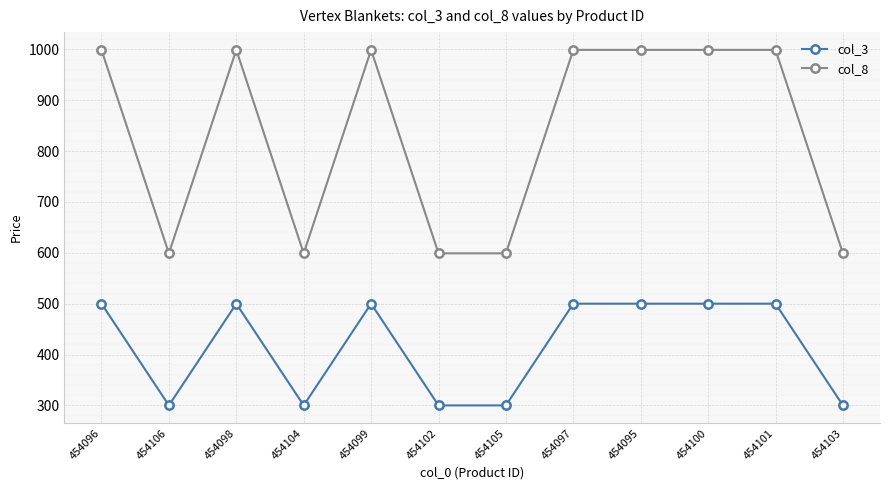

What is the total value across all series at 454102?

899